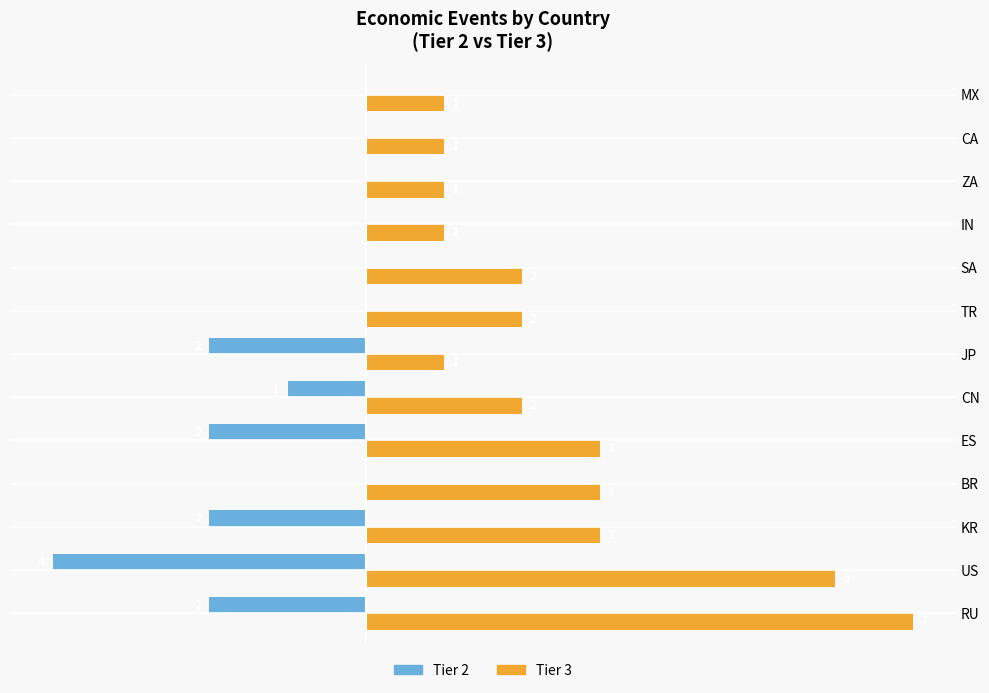

At which label is Tier 2 closest to -2?

RU